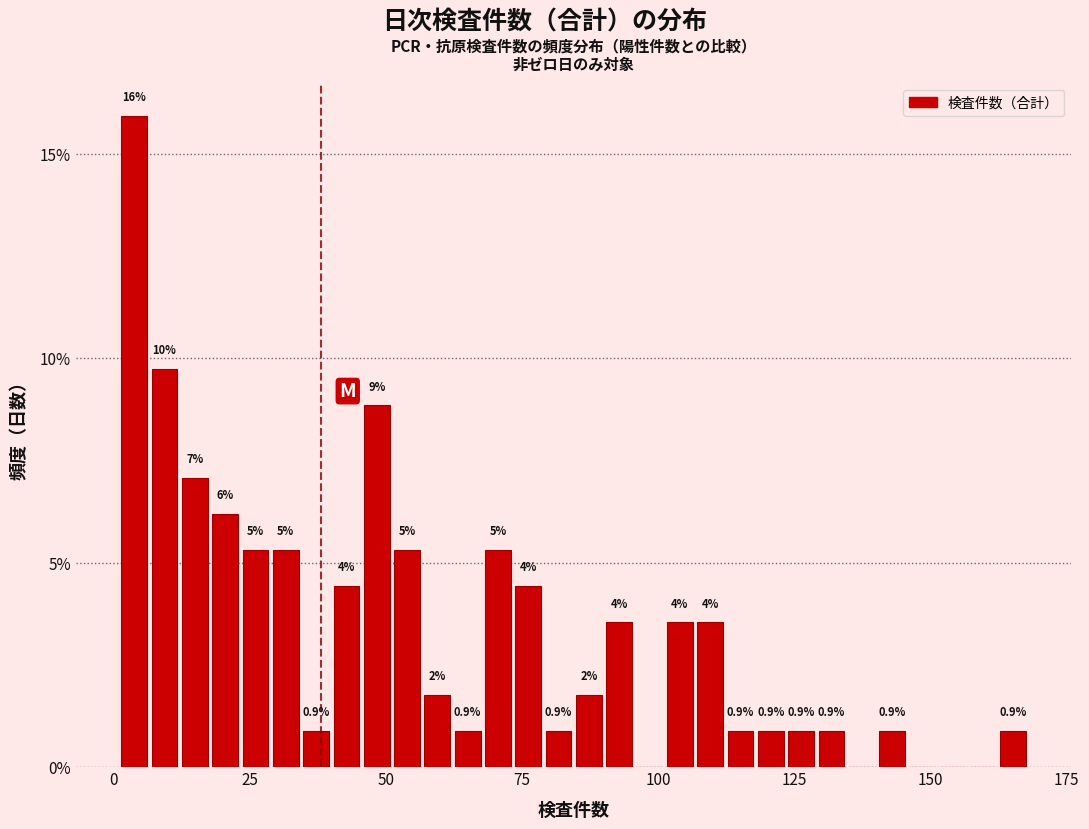

Read against the x-axis, roughly where is the centre of the tallest bar?

5